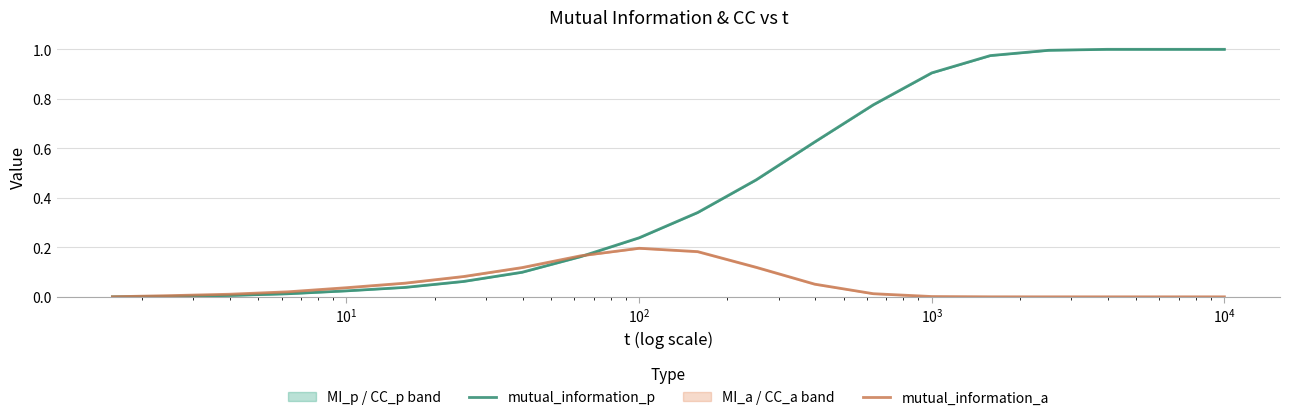

True or false: mutual_information_a has more than 2 points higher than both neighbors.

False